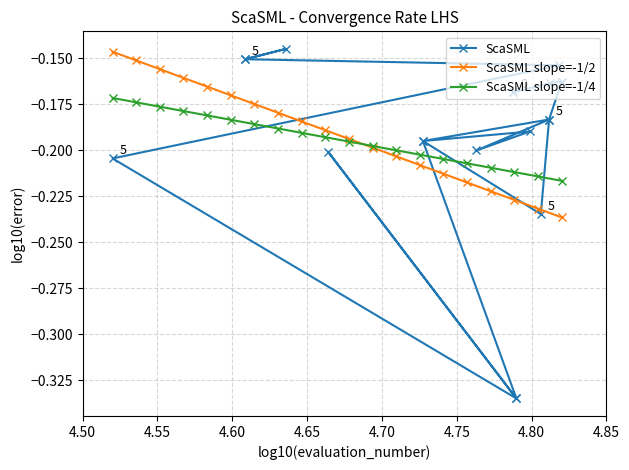

Which series ends up on top after the final intersection of ScaSML slope=-1/2 and ScaSML slope=-1/4?

ScaSML slope=-1/4